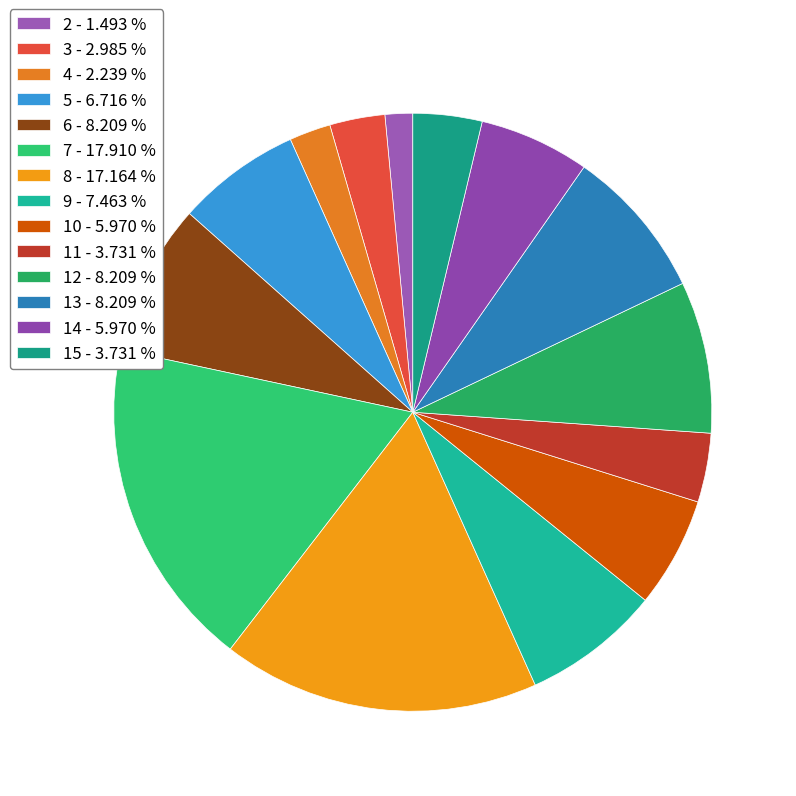

How many segments does this pie chart have?

14